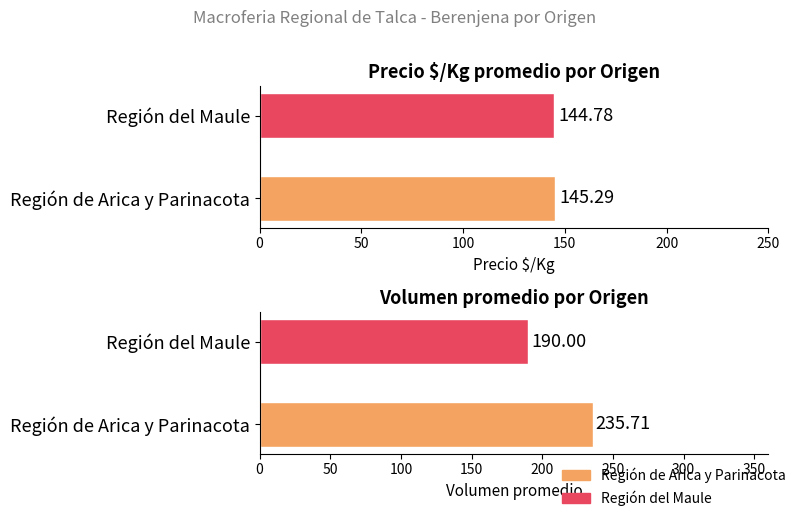

At which label does Volumen first exceed 200?

Región de Arica y Parinacota